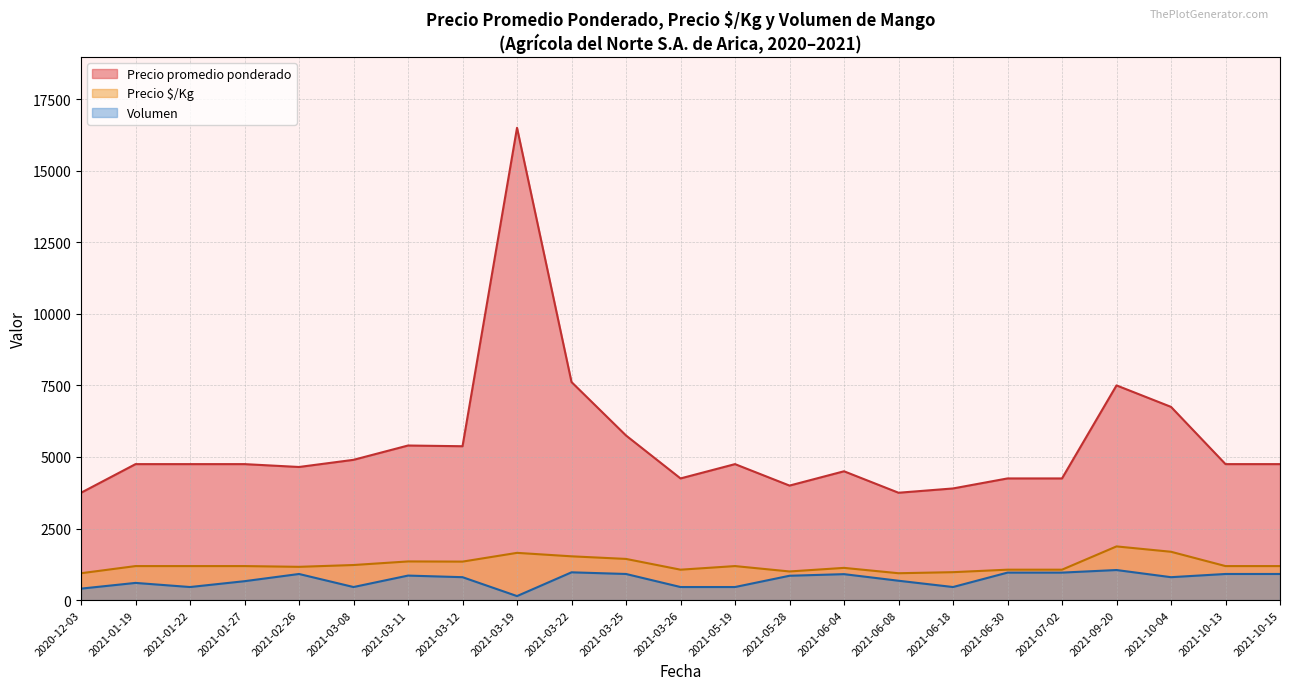

What is the total value across all series at 30?

6394